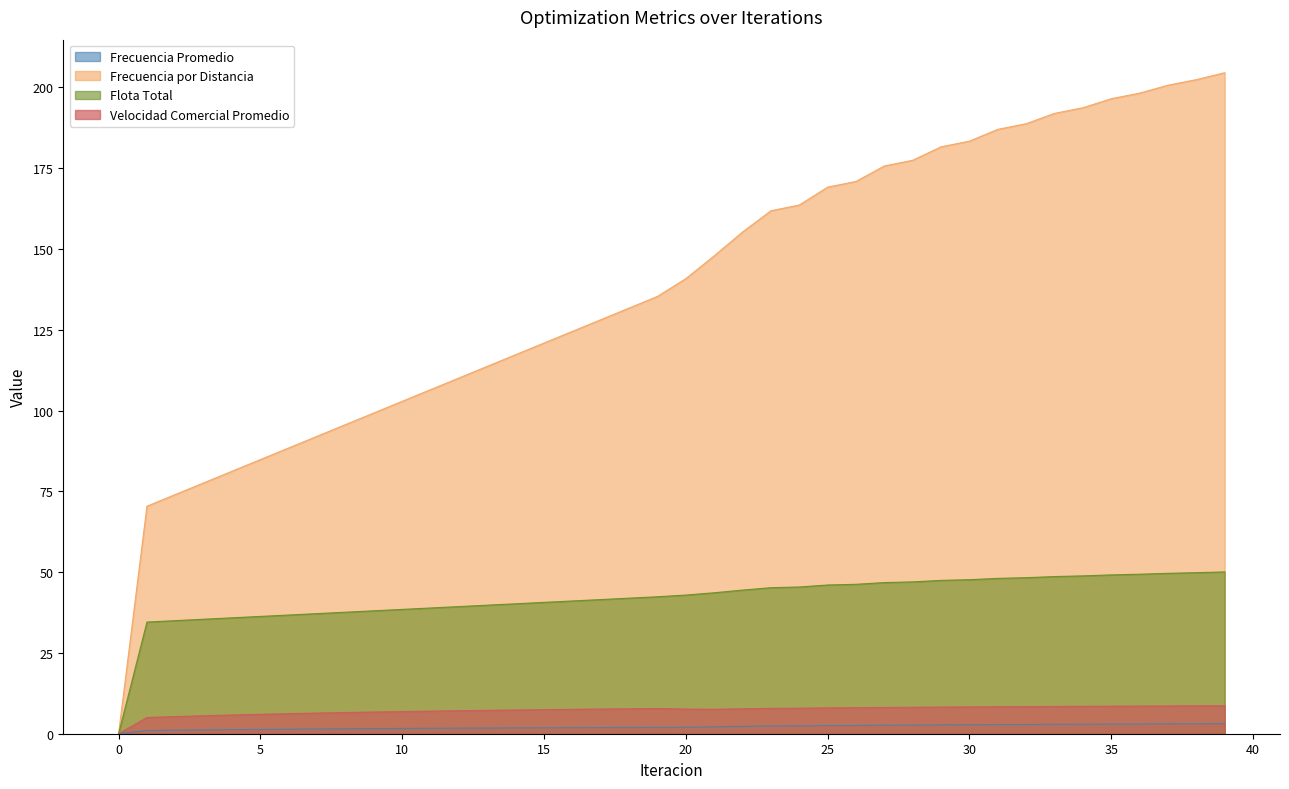

What is the average value of the Frecuencia por Distancia series?

138.6